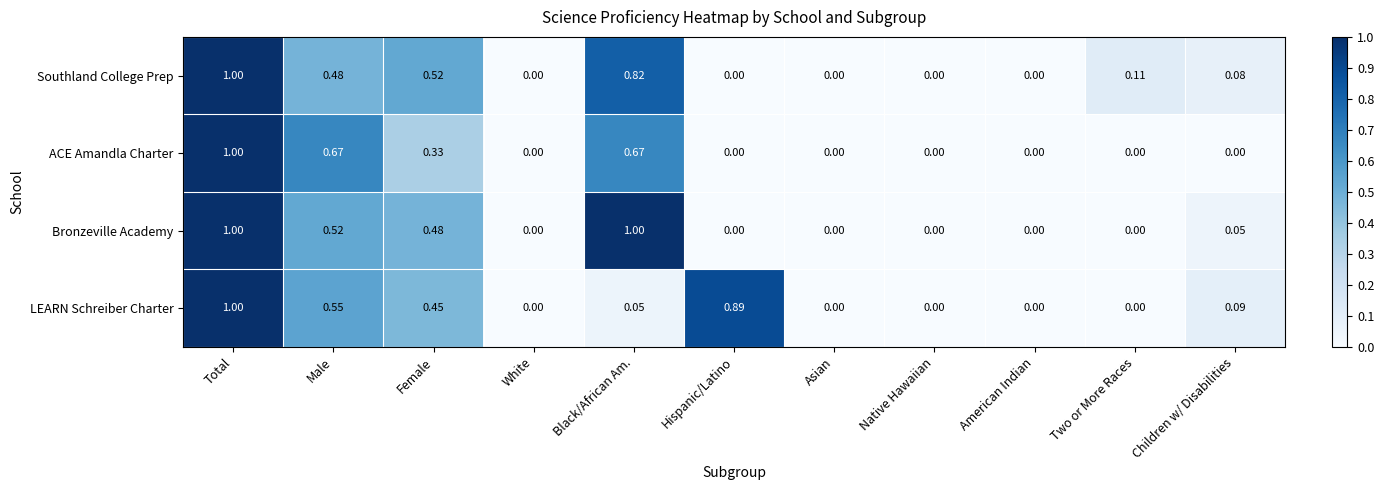

At Children w/ Disabilities, list the series in order from largest to smallest.

LEARN Schreiber Charter, Southland College Prep, Bronzeville Academy, ACE Amandla Charter